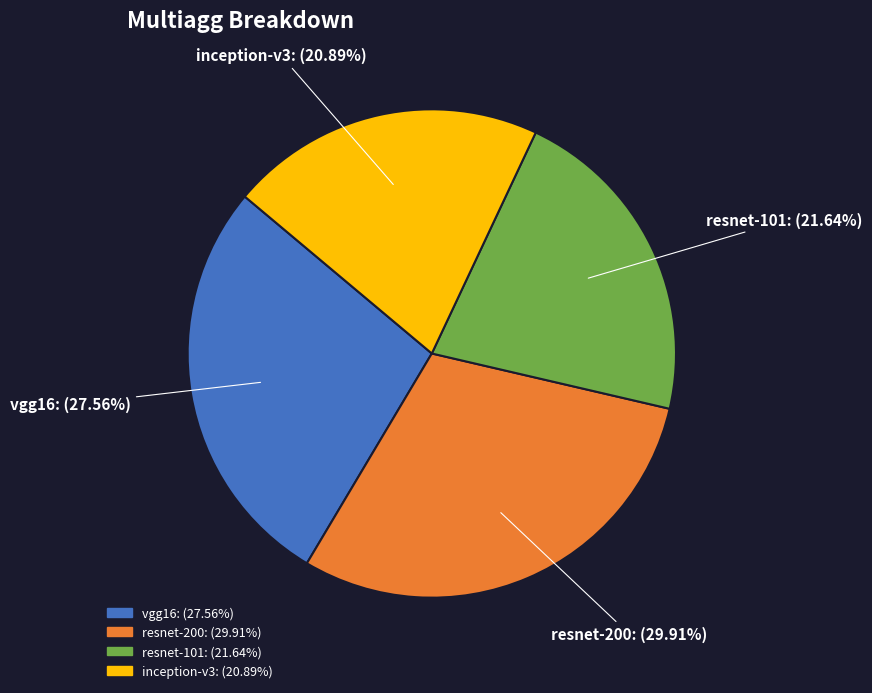

What is the total percentage of resnet-101 and vgg16?

49.2%